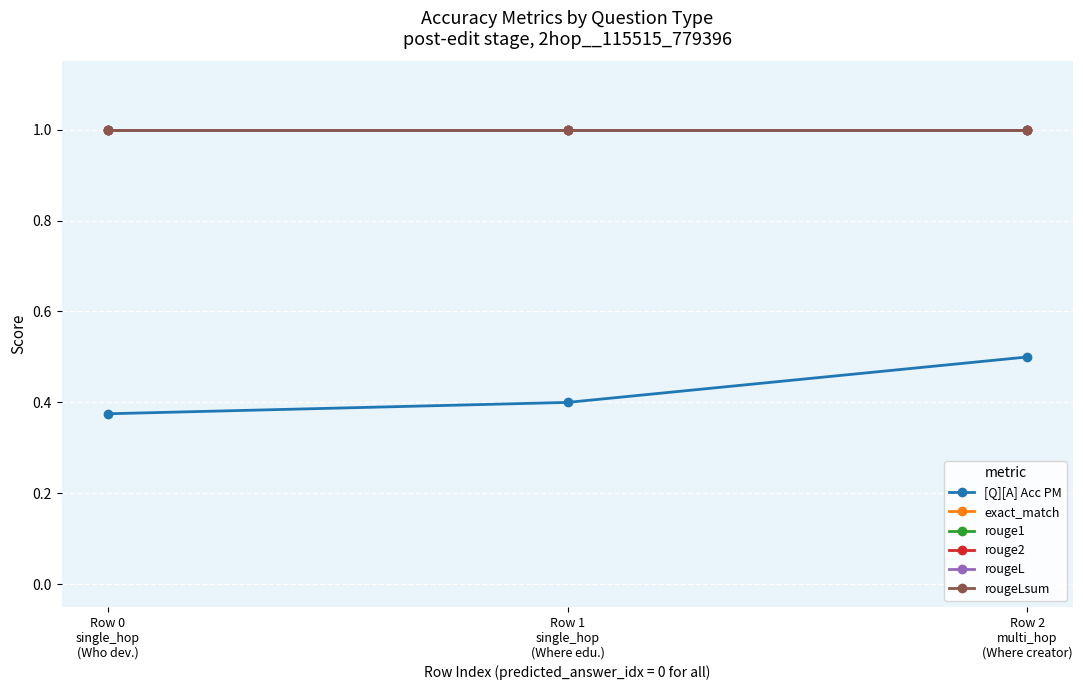

Rank the series by their maximum value, from highest to lowest.

exact_match, rouge1, rouge2, rougeL, rougeLsum, [Q][A] Acc PM